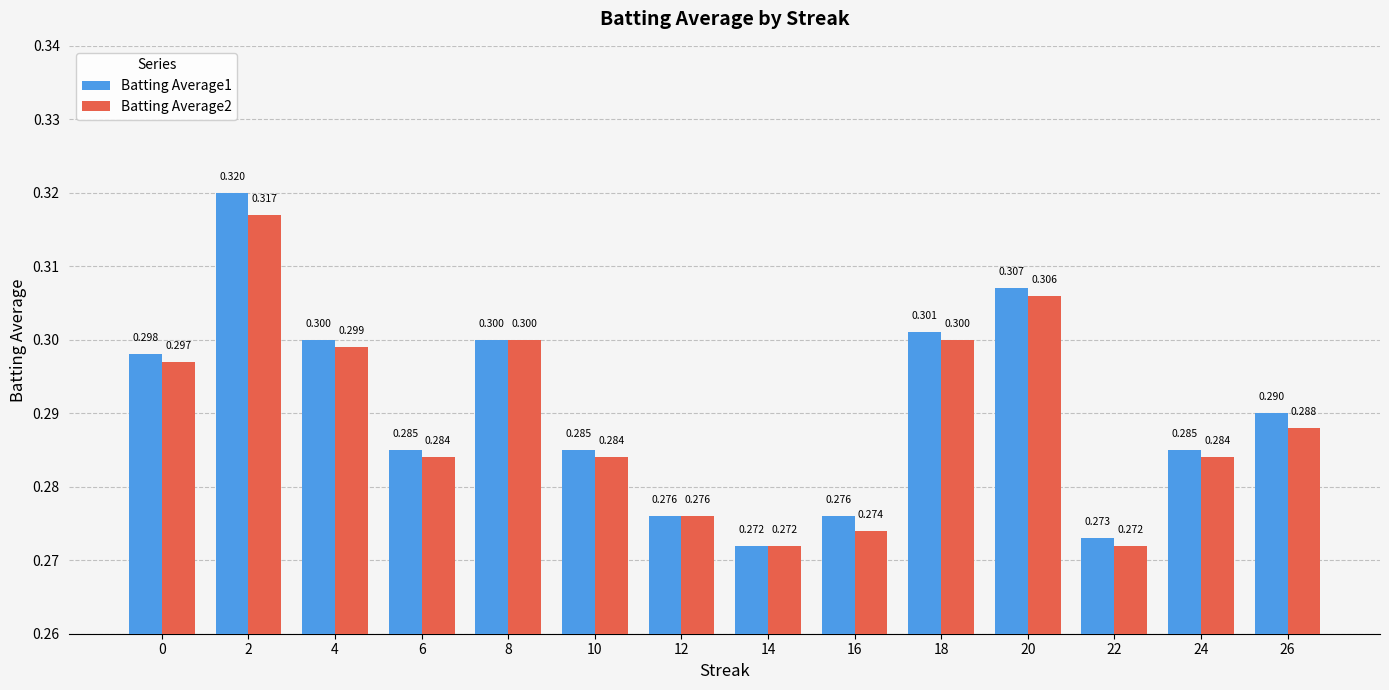

The value of Batting Average2 at 12 is 0.3. True or false?

True